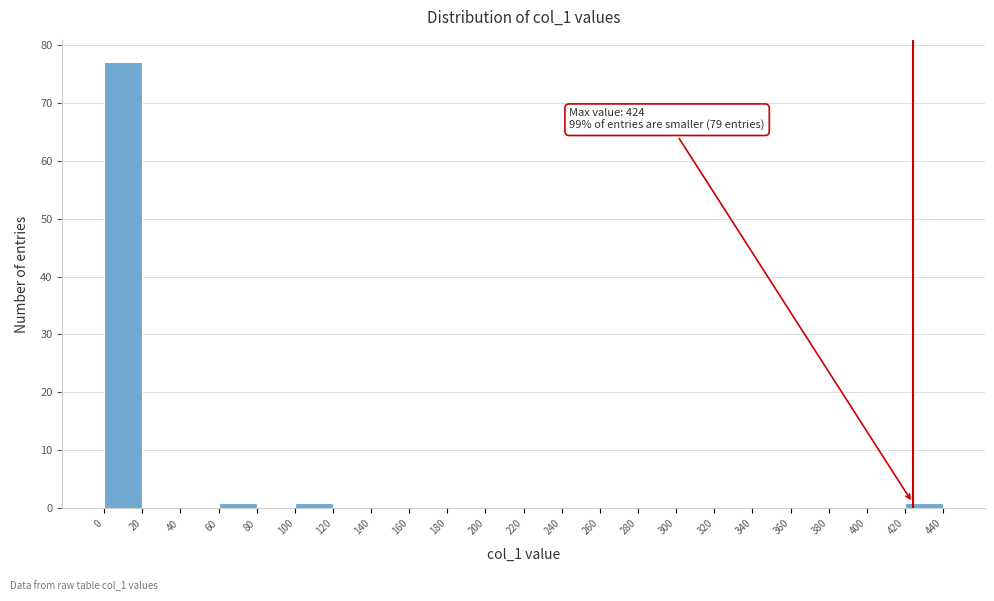

Over which range of the x-axis is the bar tallest?

0 to 20